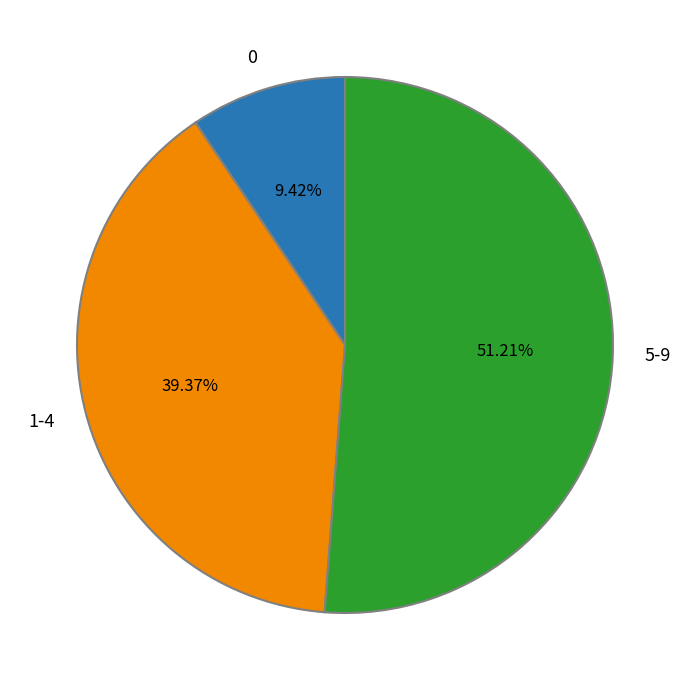

To the nearest percent, what is the average slice percentage?

33%